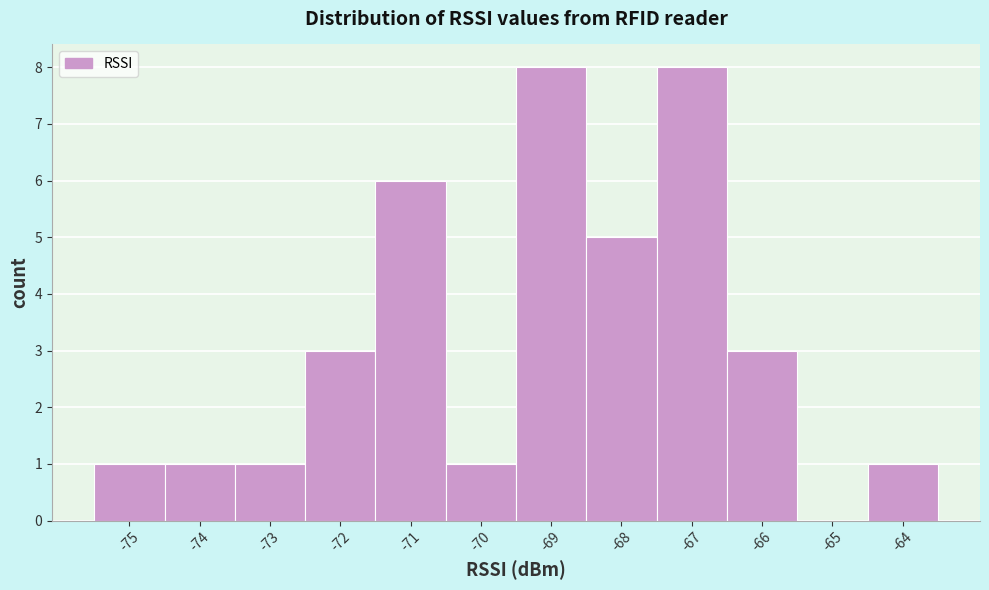

Reading left to right, transcribe this chart: for each bar, give the range it covers on the x-axis and its height. The values are not printed on the chart, so give them approximately, as read against the axis.

-75.5 to -74.5: 1
-74.5 to -73.5: 1
-73.5 to -72.5: 1
-72.5 to -71.5: 3
-71.5 to -70.5: 6
-70.5 to -69.5: 1
-69.5 to -68.5: 8
-68.5 to -67.5: 5
-67.5 to -66.5: 8
-66.5 to -65.5: 3
-65.5 to -64.5: 0
-64.5 to -63.5: 1